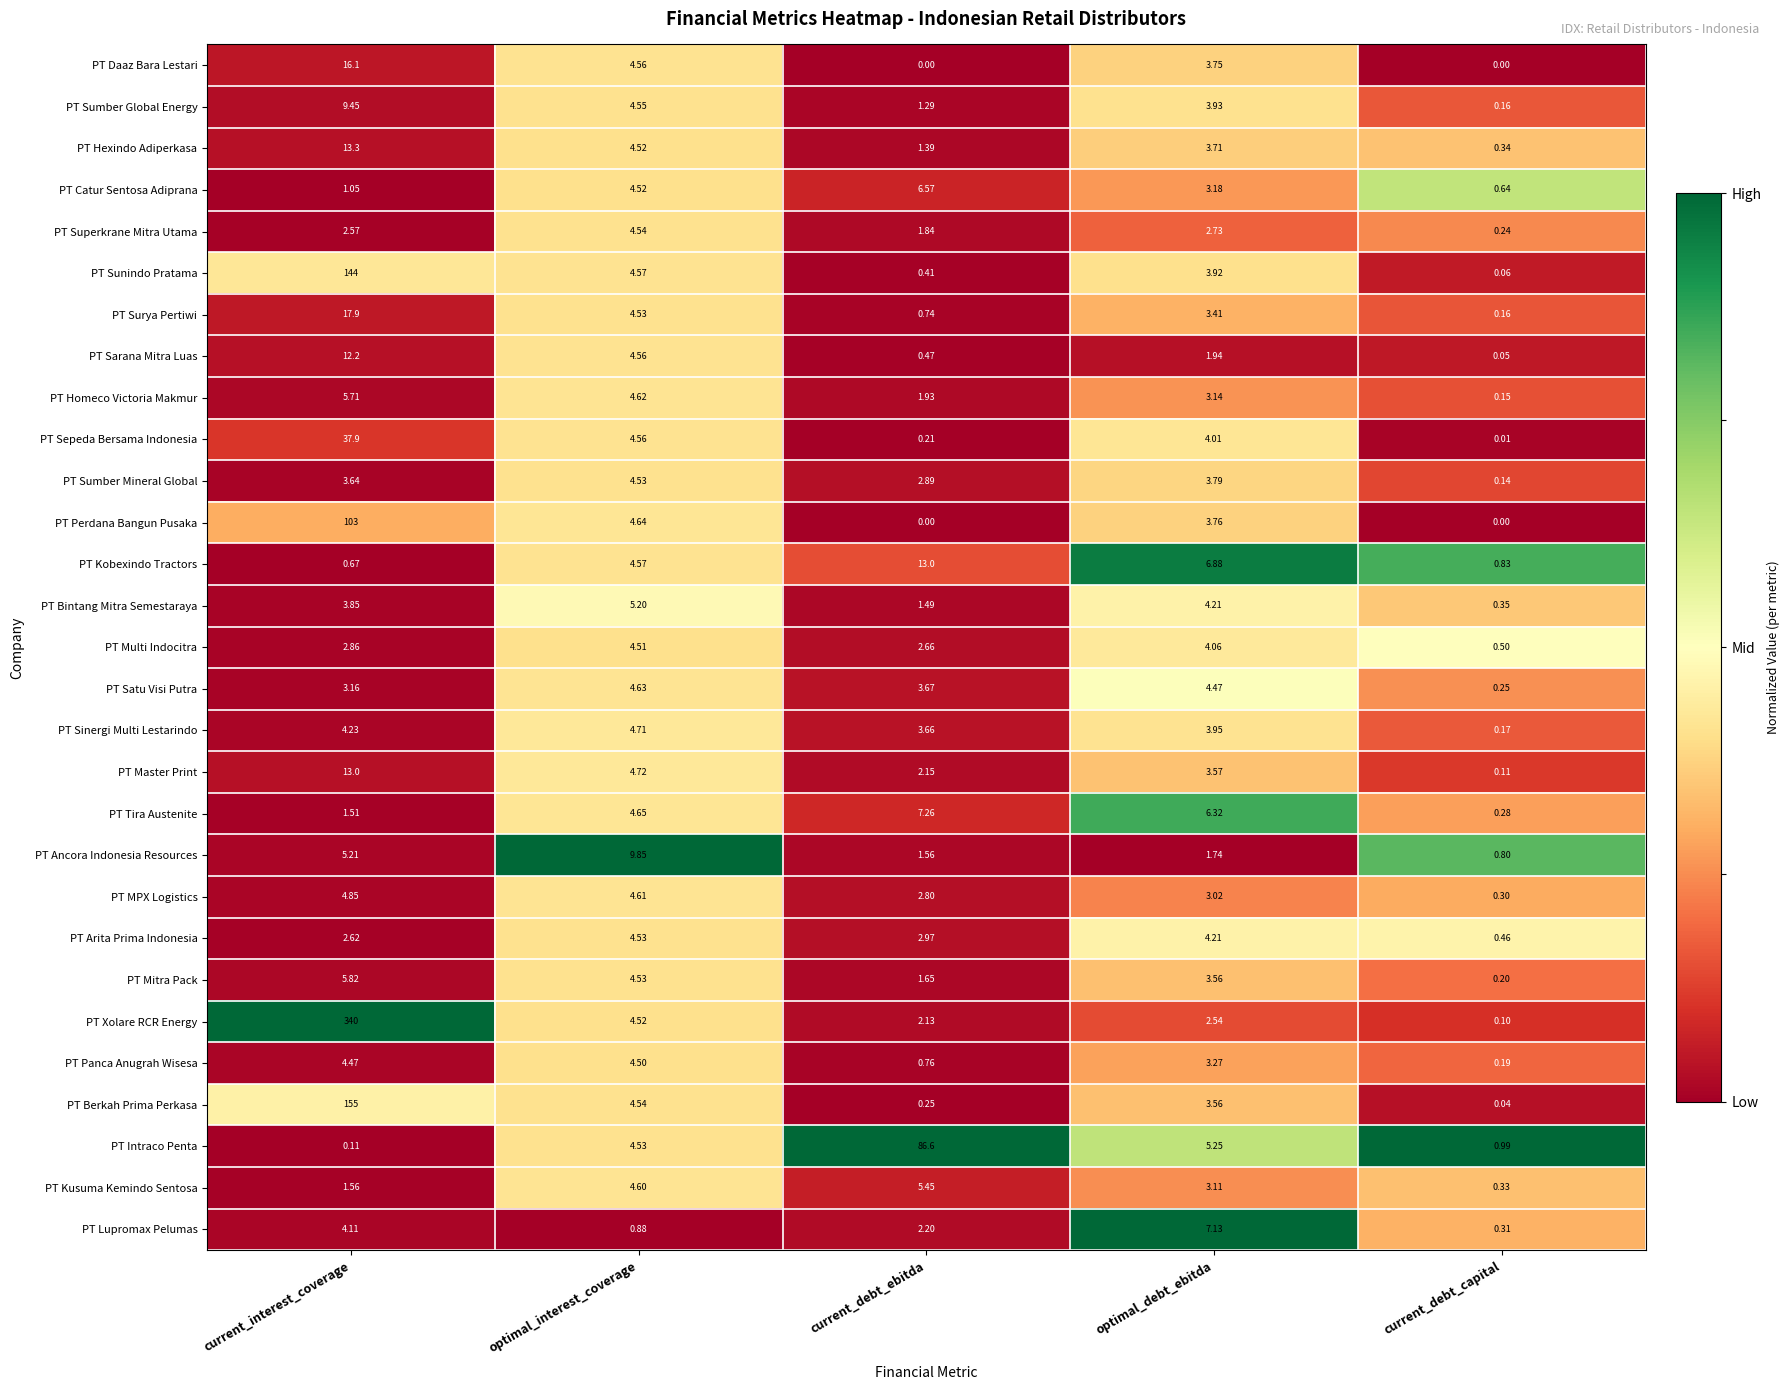

Which series changed the most between optimal_interest_coverage and optimal_debt_ebitda?

PT Ancora Indonesia Resources